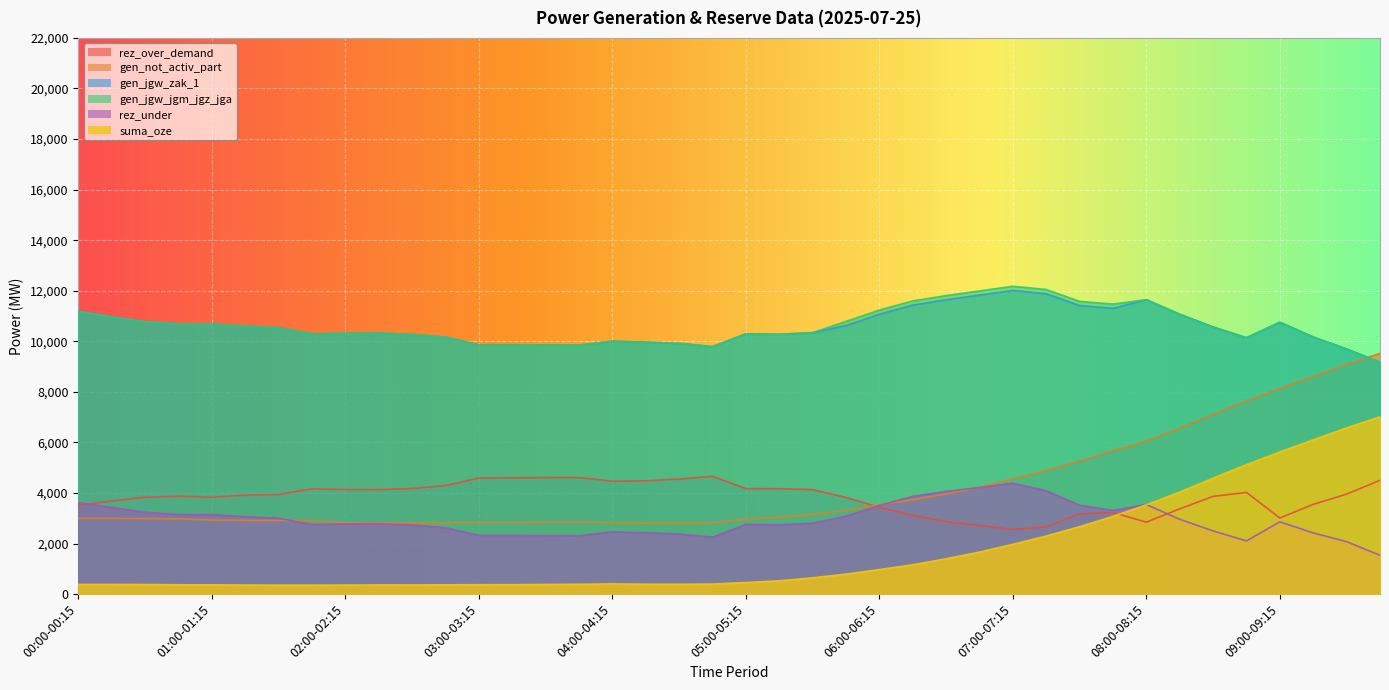

How many values in the rez_over_demand series are below 3940?

20